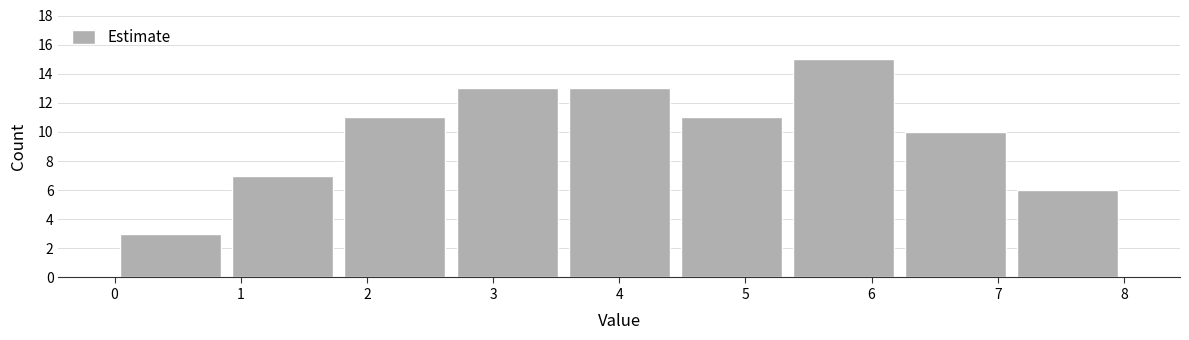

How tall is the bar that spans 4.4 to 5.3 on the x-axis? Neither the bar edges nor the heights are printed on the chart, so give them approximately, as read against the axes.

11